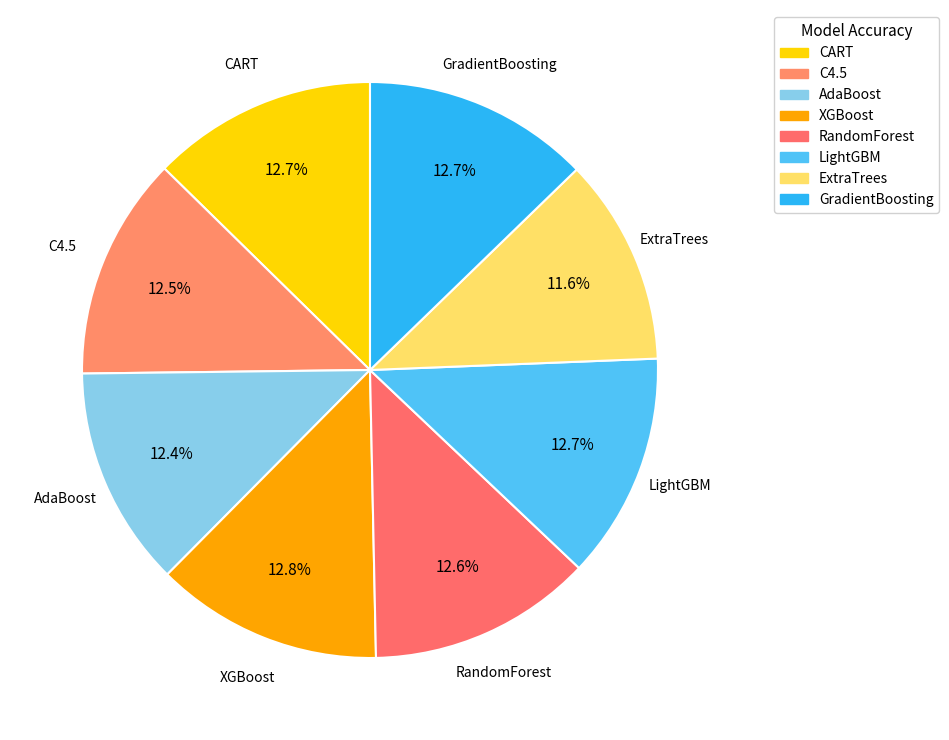

What percentage is the RandomForest slice, to the nearest percent?

13%